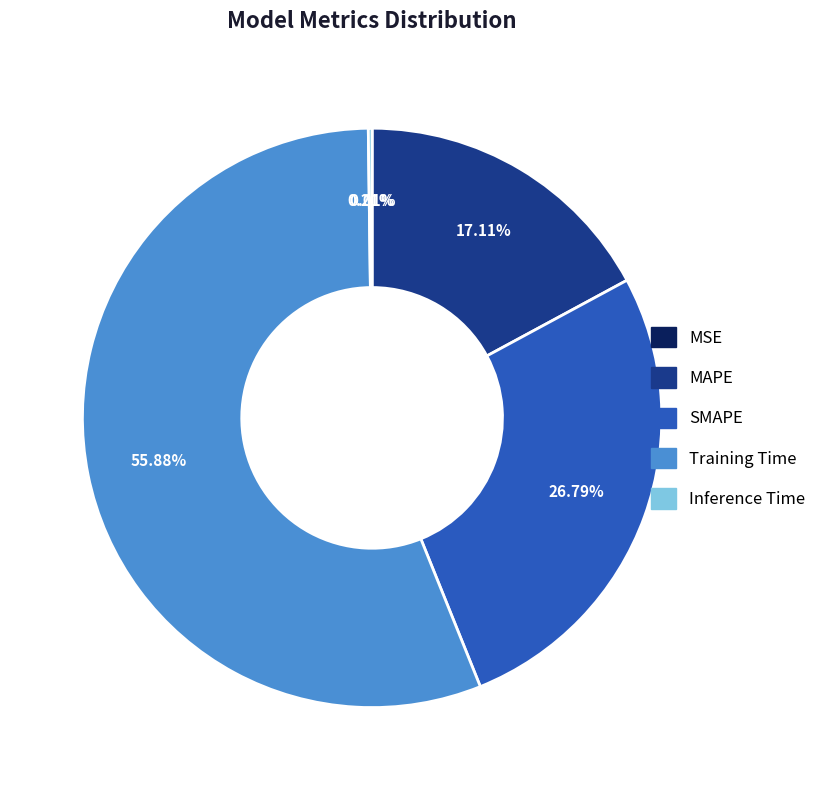

To the nearest percent, what portion does Training Time represent?

56%